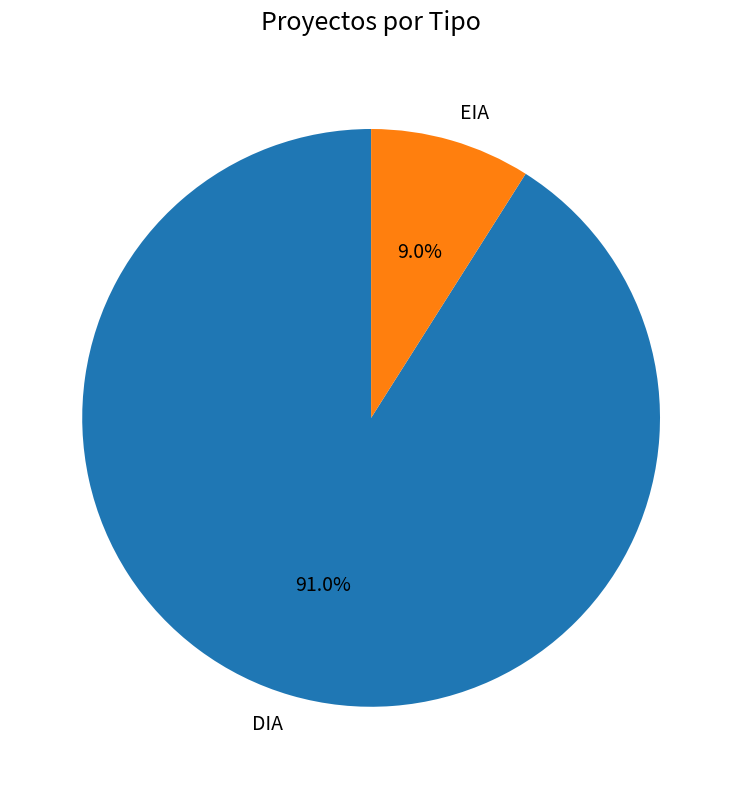

To the nearest percent, what is the difference between the DIA and EIA slice percentages?

82%